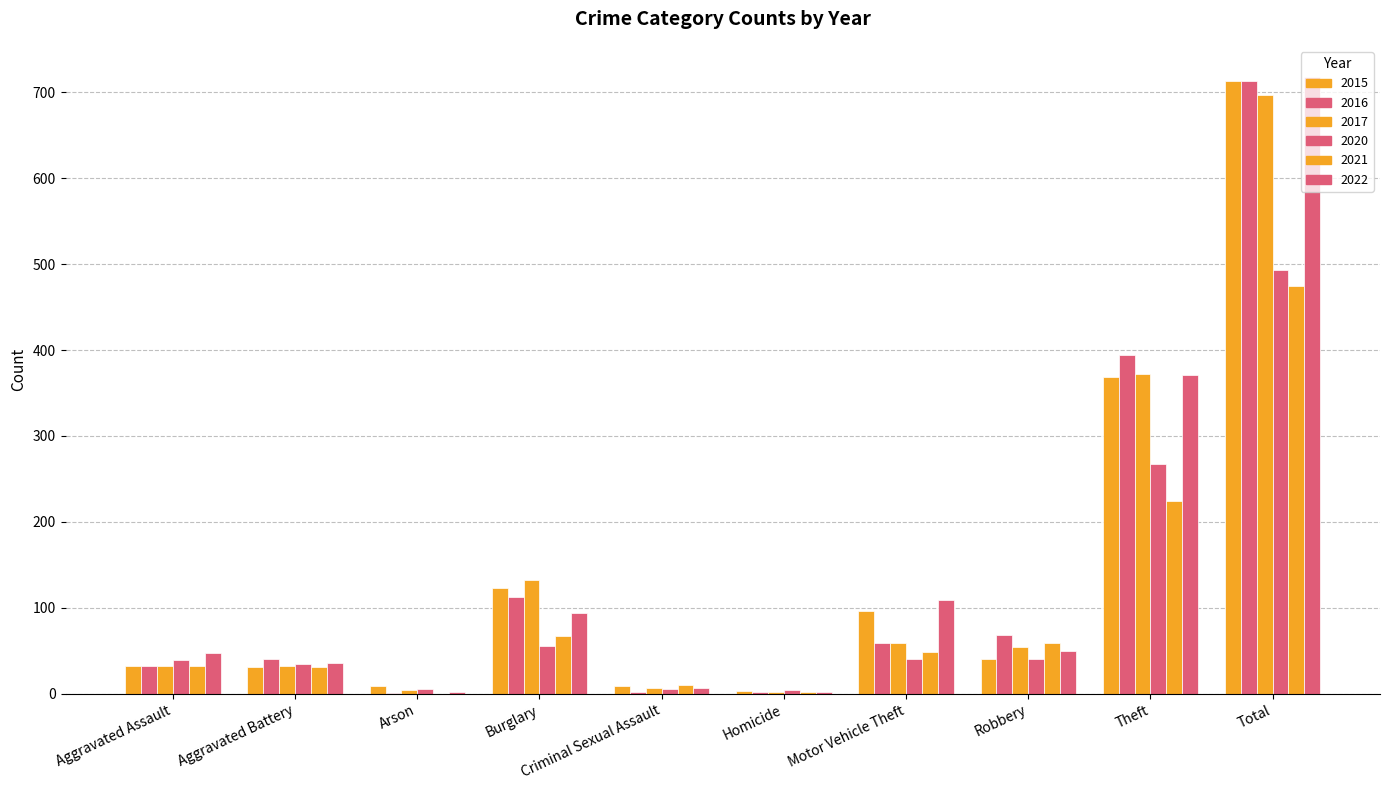

What is the difference between the maximum and minimum values in the 2015 series?

710